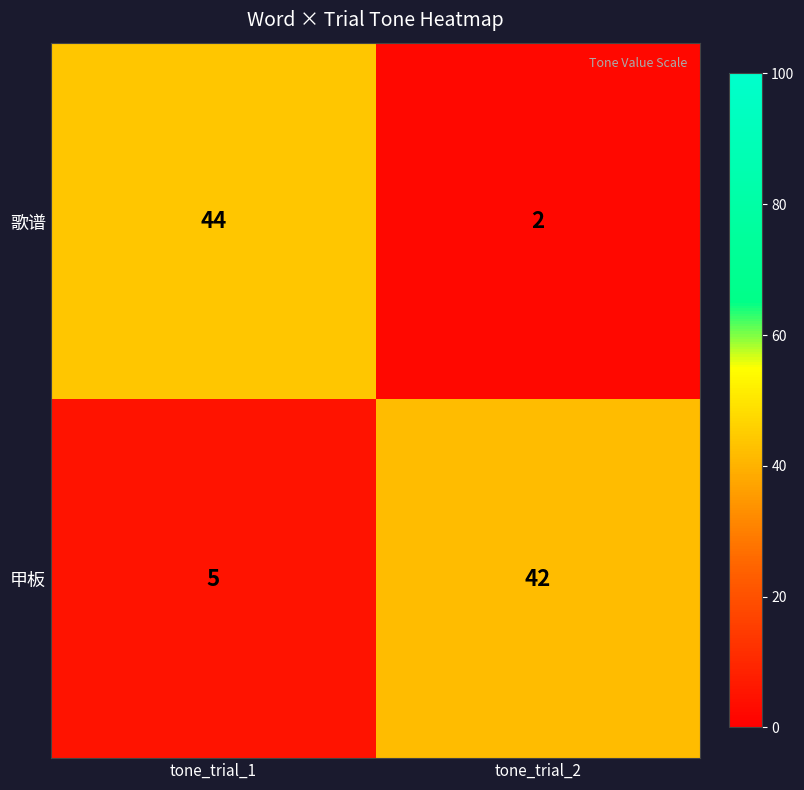

Which label corresponds to the largest value in the chart?

tone_trial_1